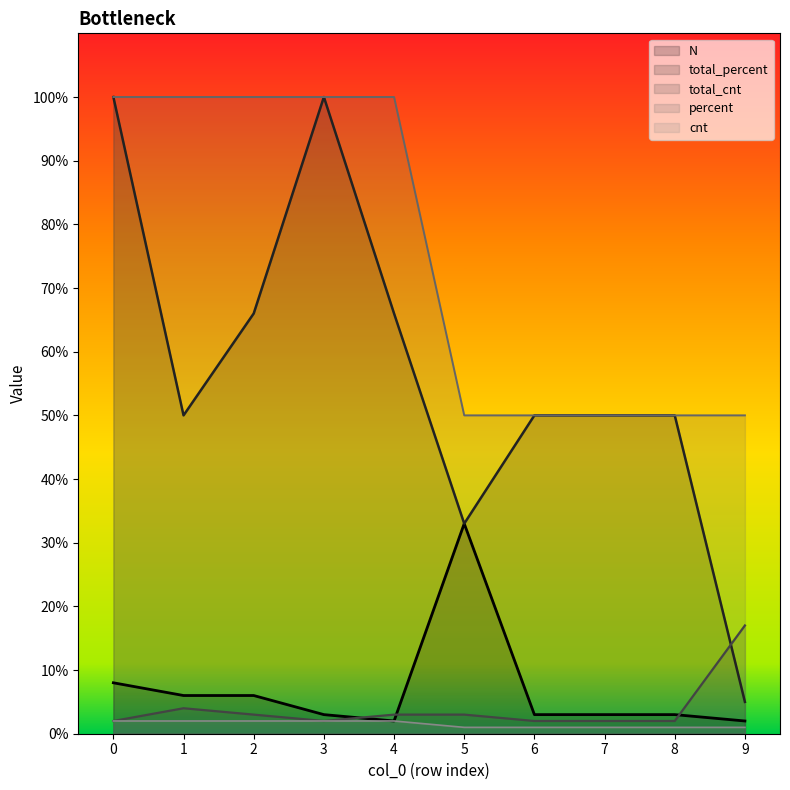

Does the chart have visible grid lines?

No